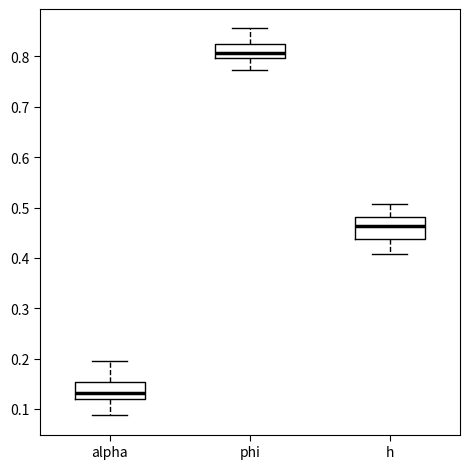

Reading left to right, read every box against the y-axis: the position of its median line, the range the box covers, and the ends of its whiskers. The values are not printed on the chart, so give them approximately, as read against the axis.

alpha: median 0.13, box 0.12 to 0.15, whiskers 0.09 to 0.20
phi: median 0.81, box 0.80 to 0.83, whiskers 0.77 to 0.86
h: median 0.46, box 0.44 to 0.48, whiskers 0.41 to 0.51